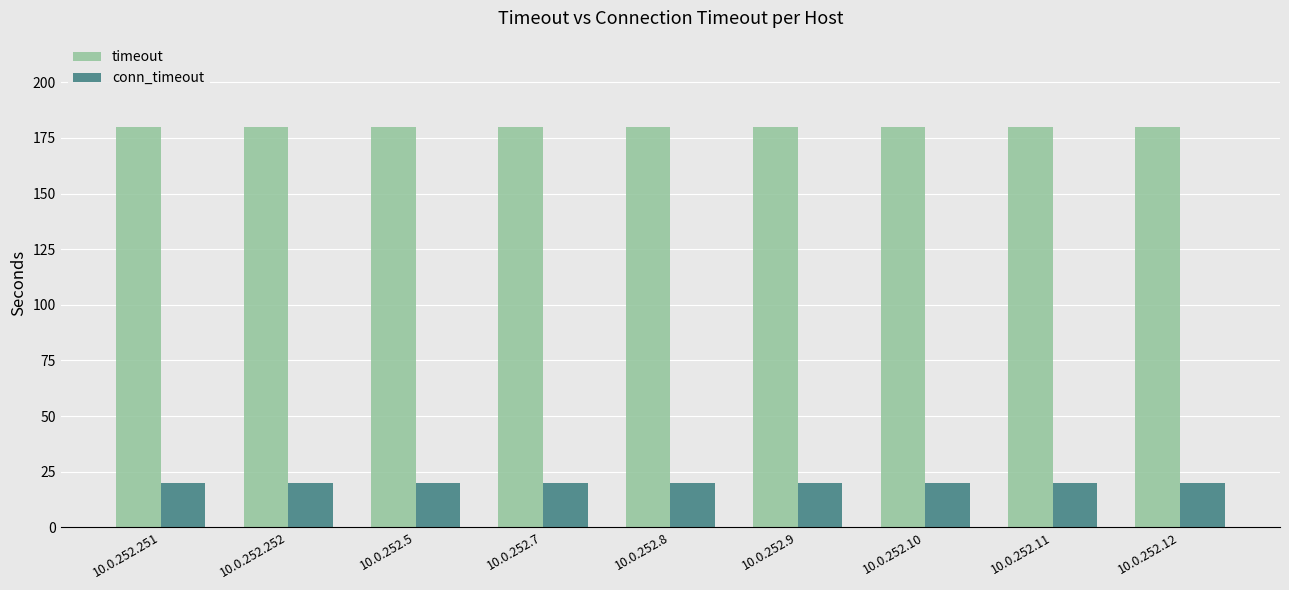

What is the difference between the highest and lowest values at 10.0.252.8?

160